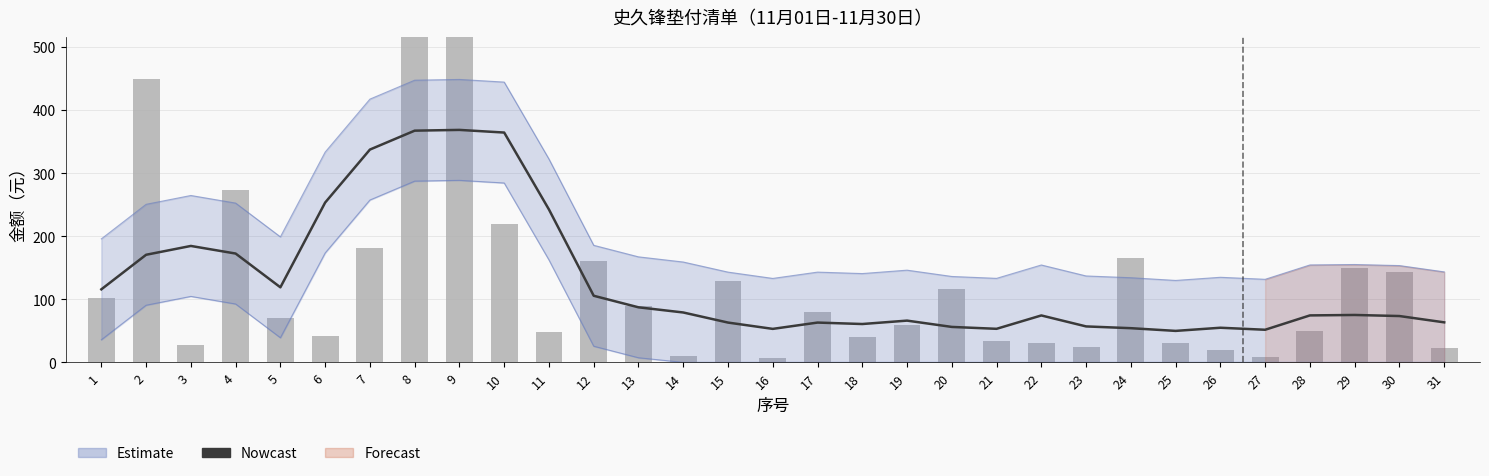

How many data points does each series have?

31